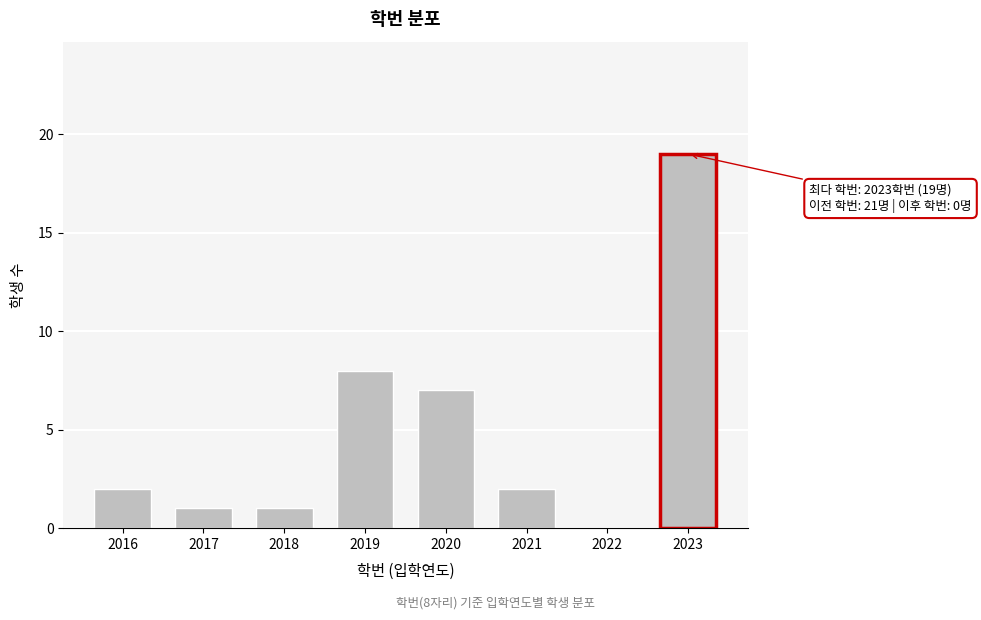

Reading right to left, what are all the values shown in this chart?

2023=19	2022=0	2021=2	2020=7	2019=8	2018=1	2017=1	2016=2